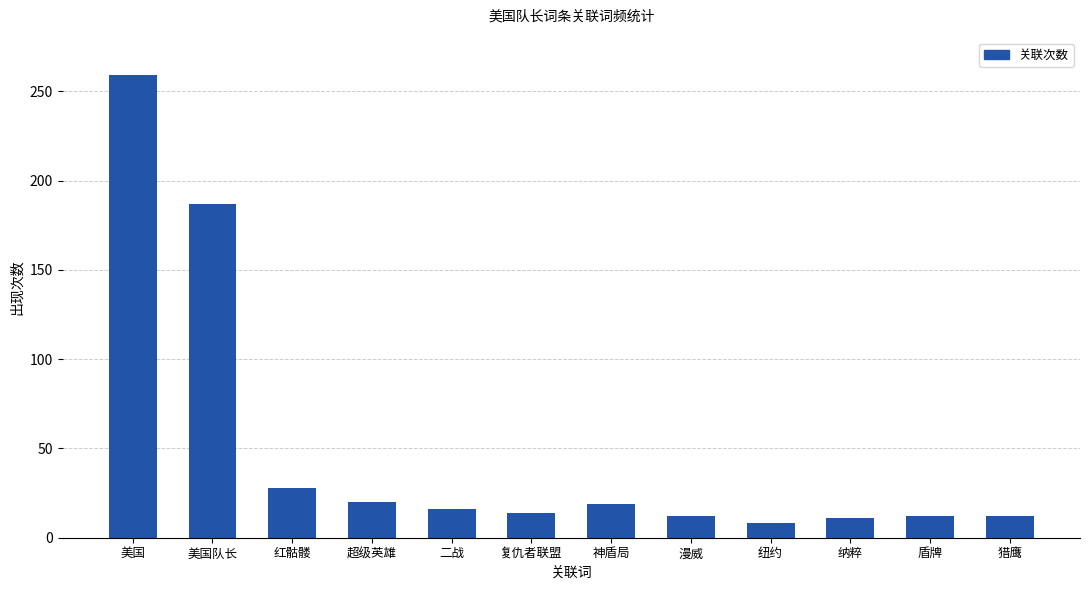

Between 二战 and 纽约, which is larger?

二战